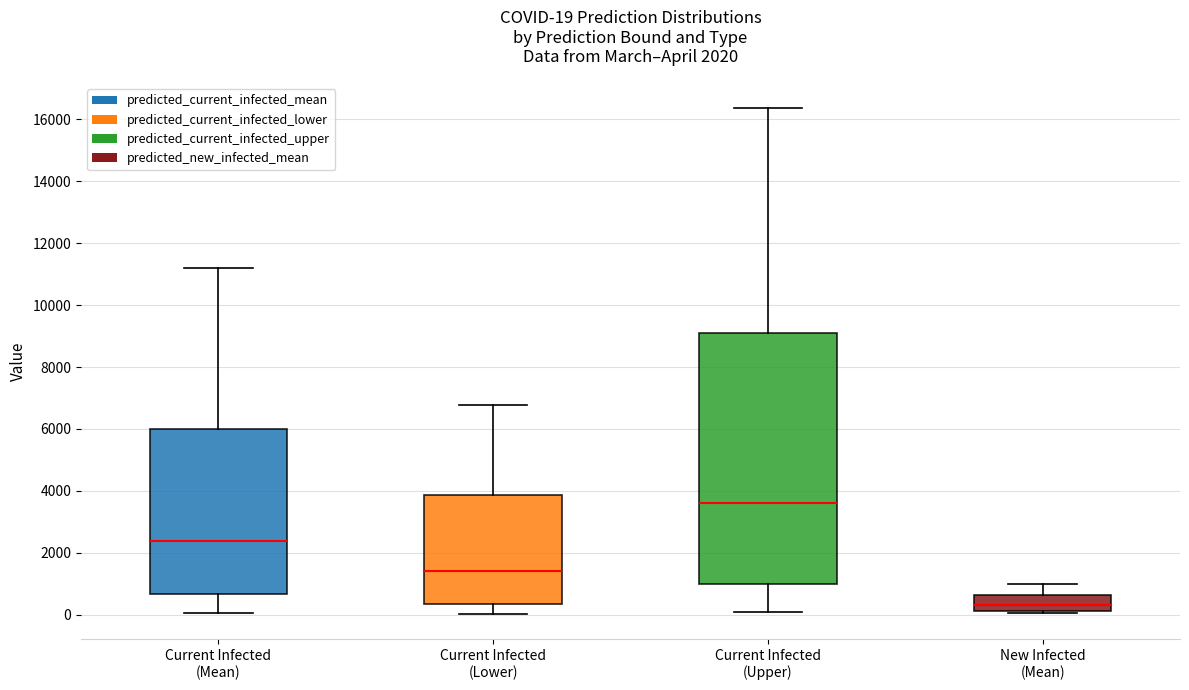

Which box's median line is the highest?

Current Infected (Upper)